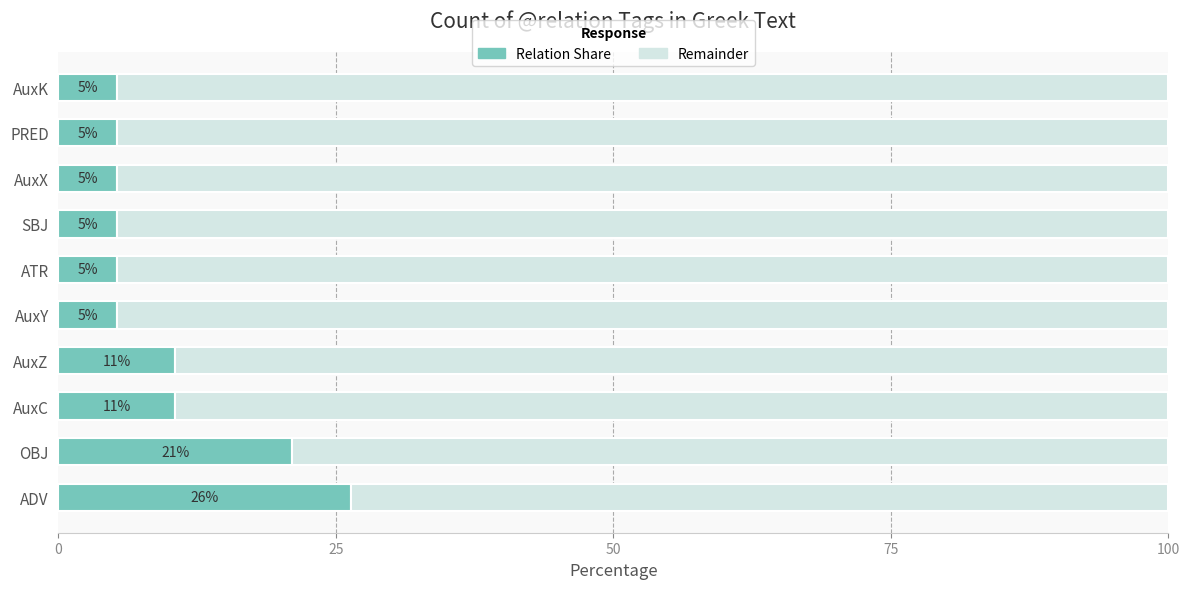

What is the average value of the Remainder series?

90.0